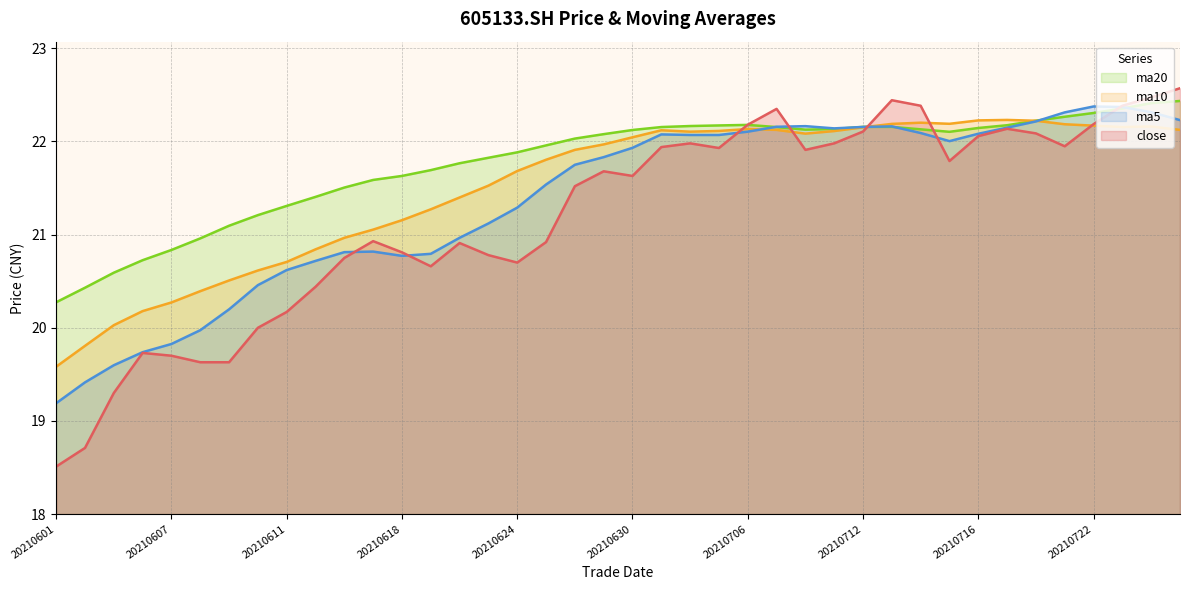

True or false: ma5 has more than 0 interior local peaks.

True